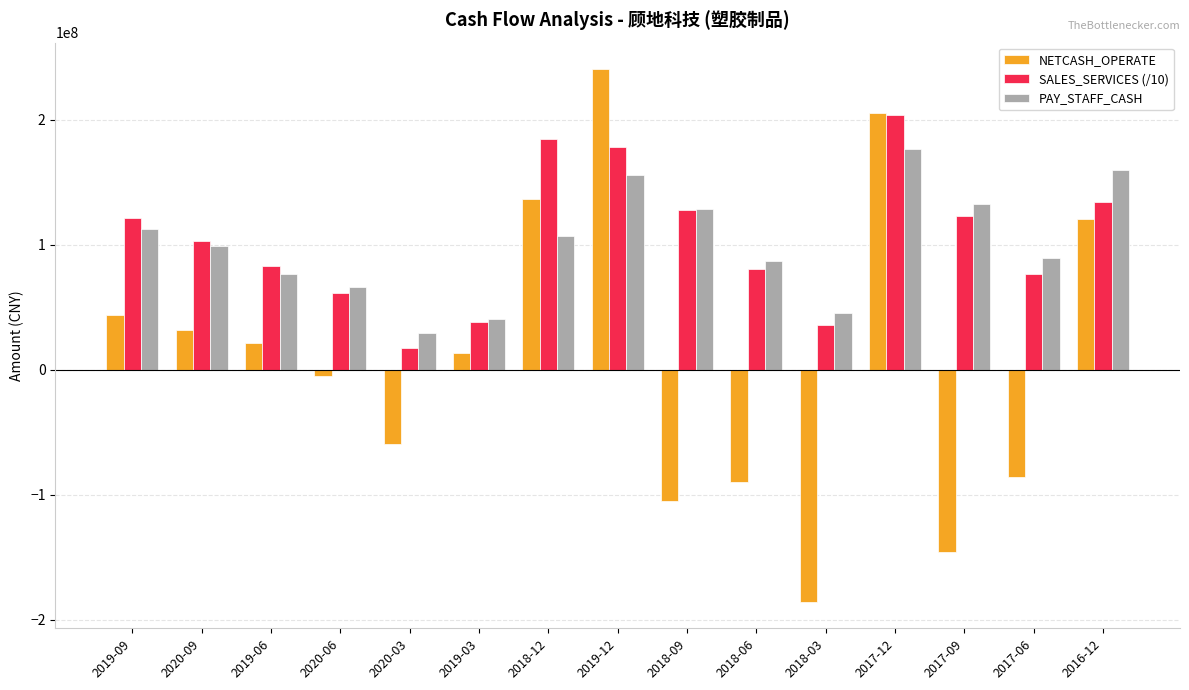

Read the PAY_STAFF_CASH value at 2017-12.

176859555.3